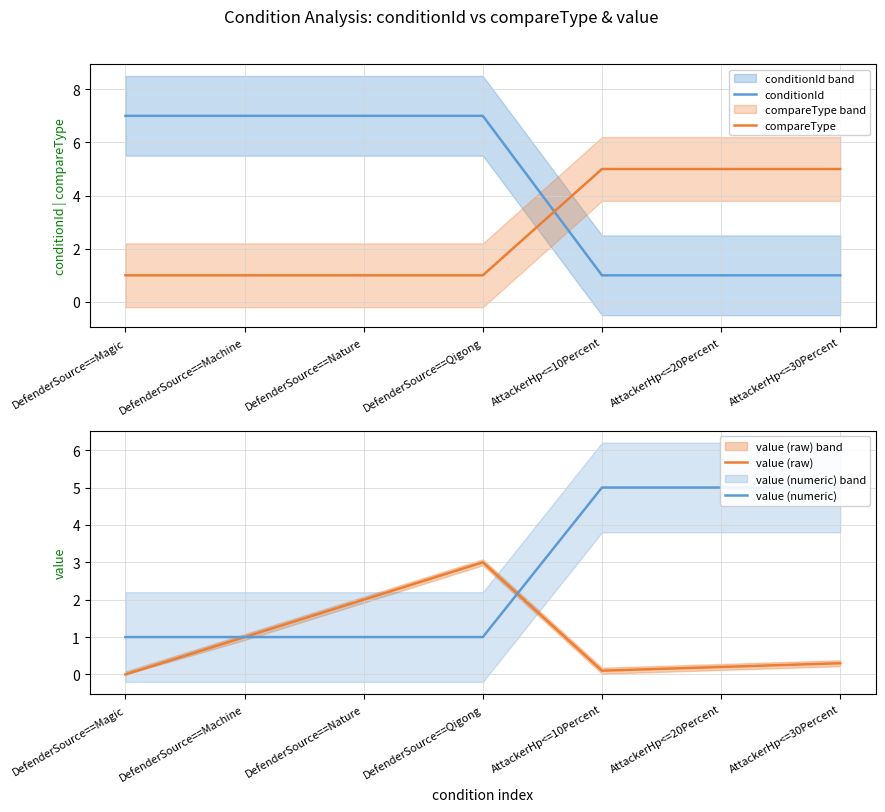

Read the value (raw) value at AttackerHp<=30Percent.

0.3